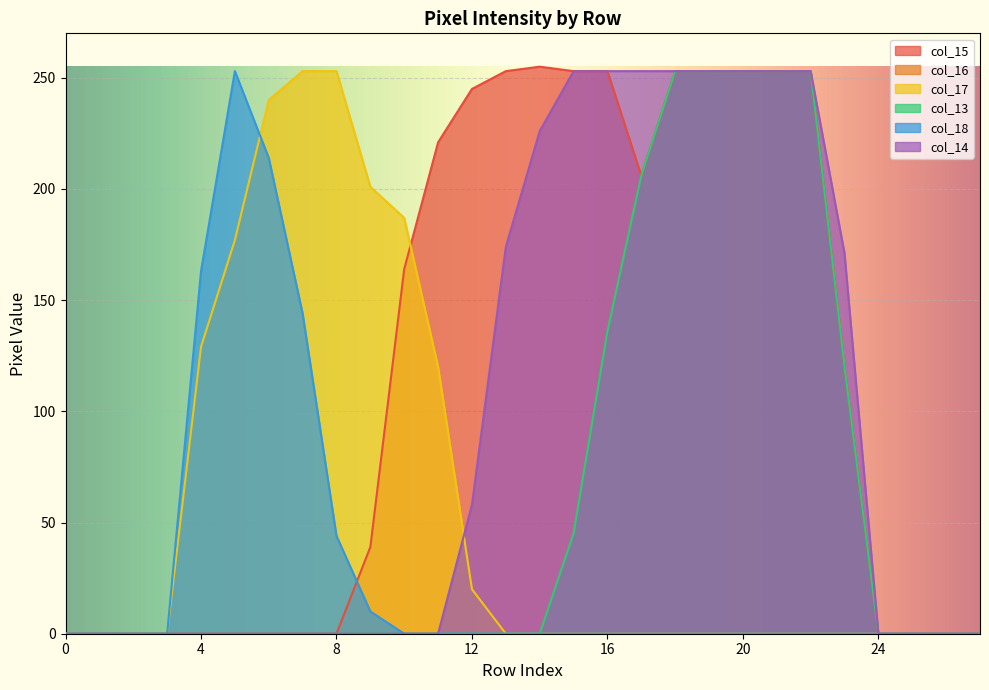

The col_13 series shows 159 at 21. True or false?

False